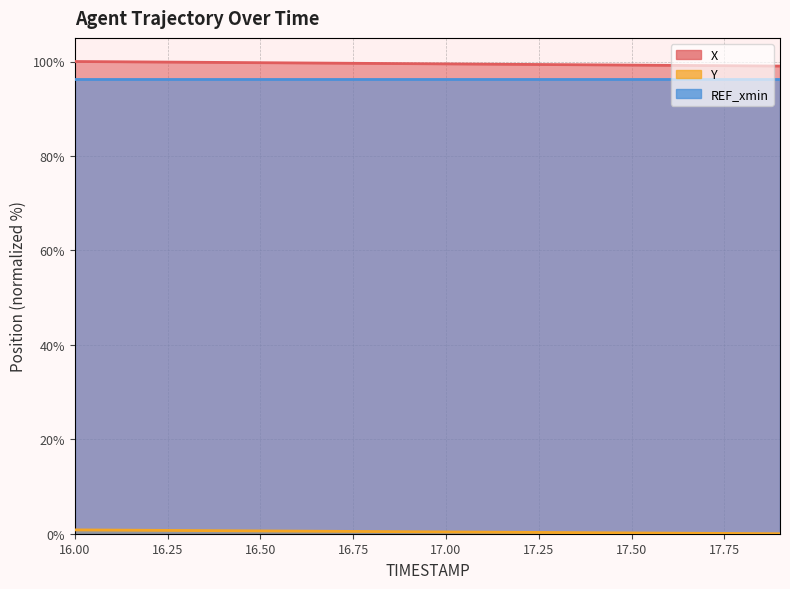

What is the difference between the X values at 16.1 and 17.8?

0.9